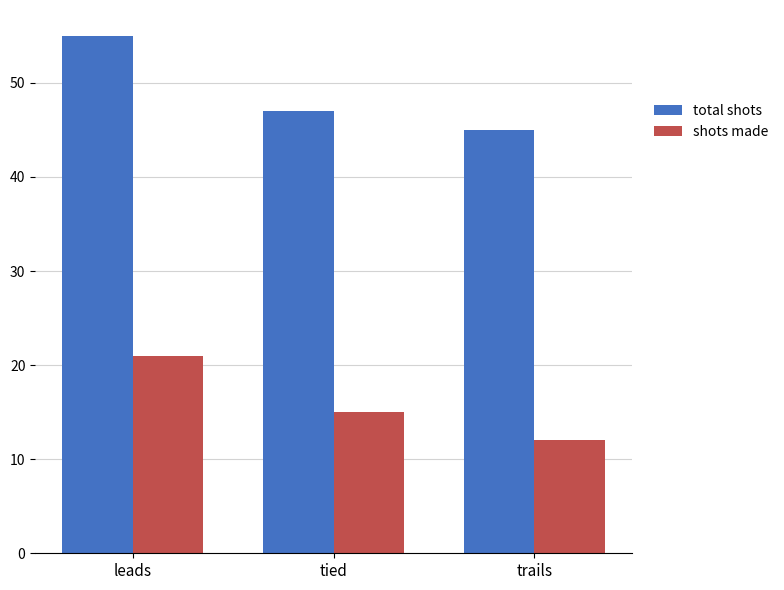

Where is total shots nearest to the value 50?

tied